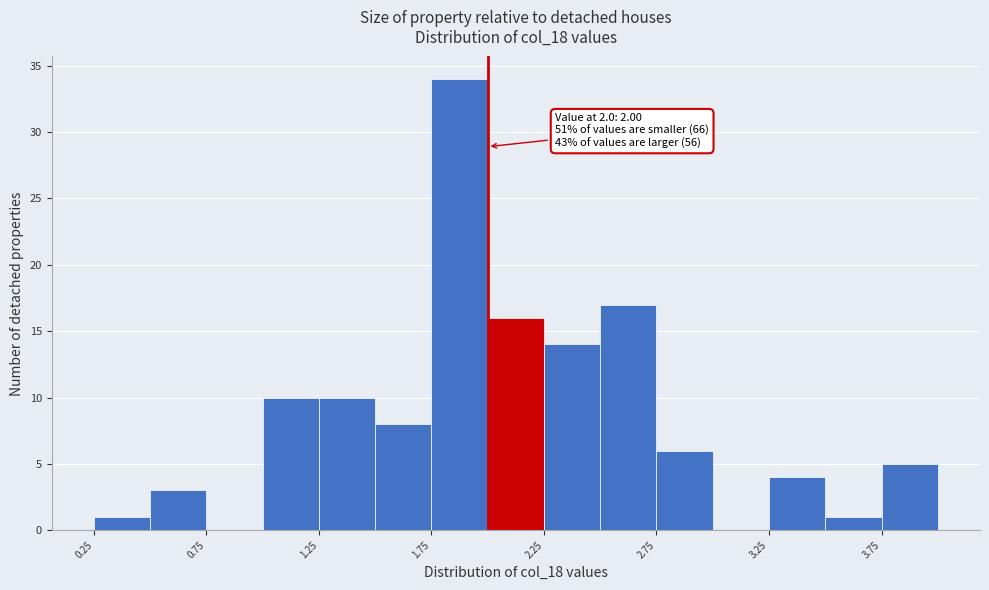

Over which range of the x-axis is the bar tallest?

1.75 to 2.00